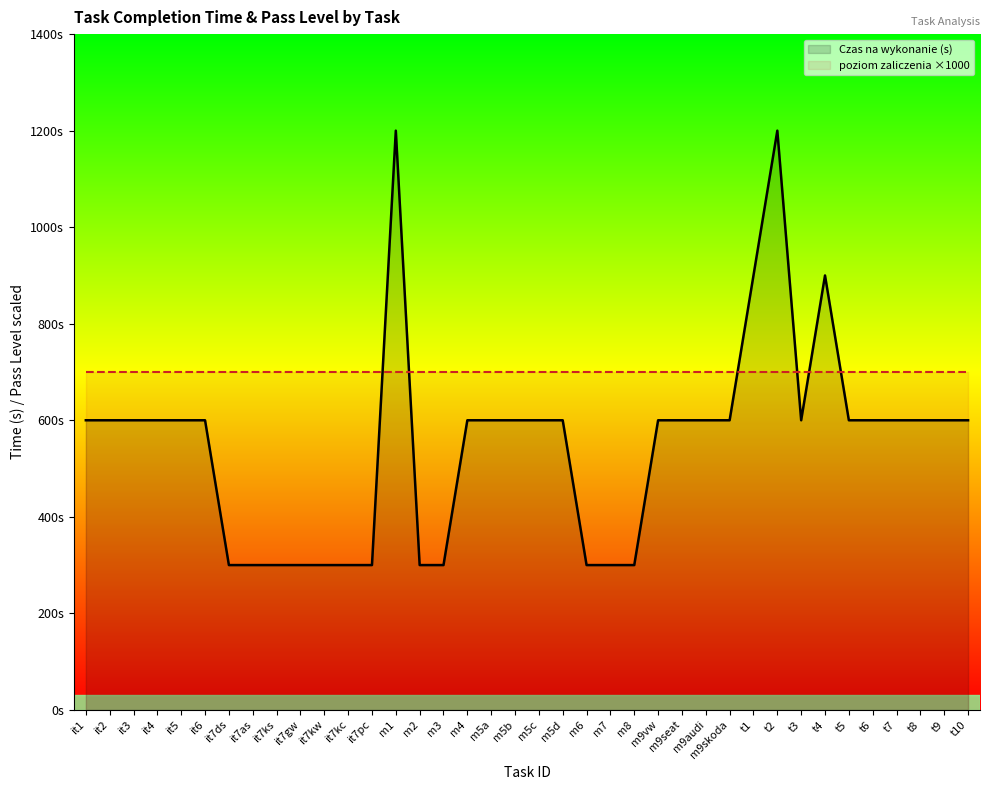

What is the difference between the Czas na wykonanie (s) values at m5a and it7kc?

300